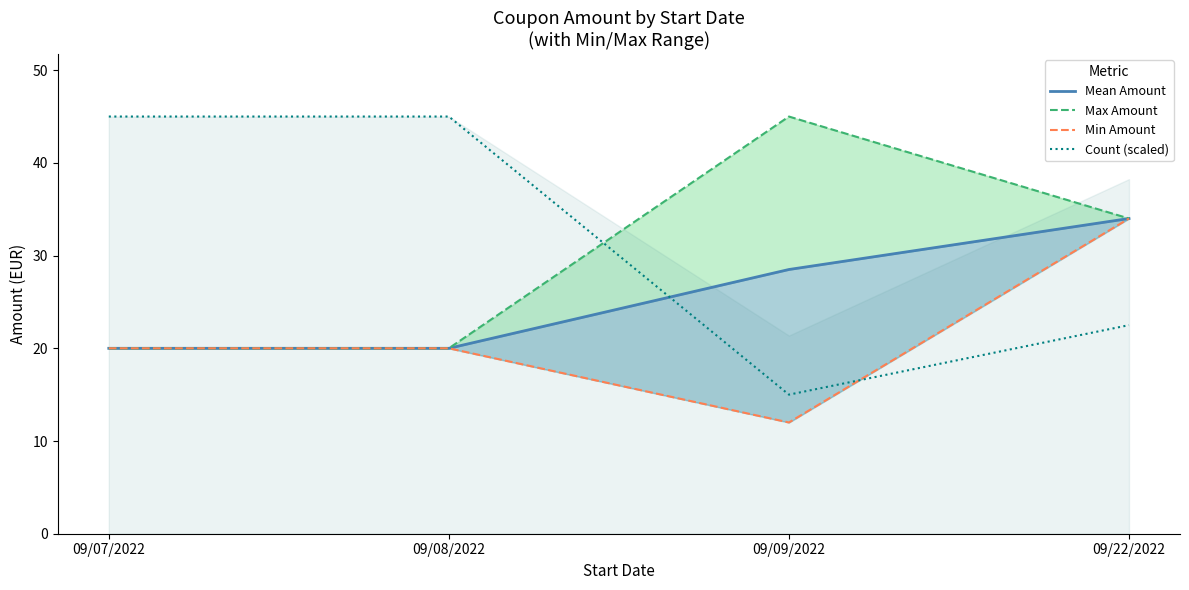

What is the label of the 2nd point from the left?

09/08/2022